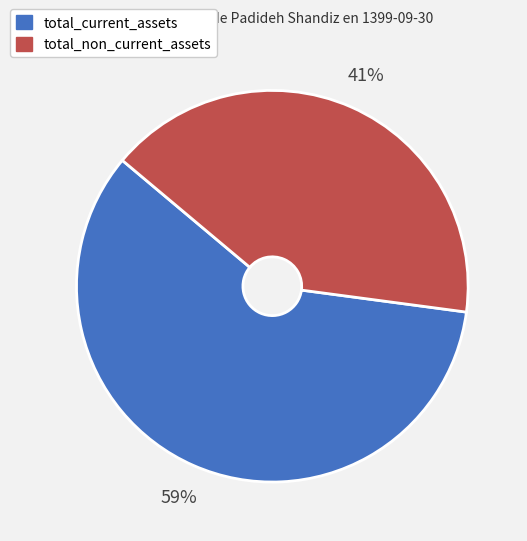

To the nearest percent, what percentage of the pie is total_current_assets?

59%